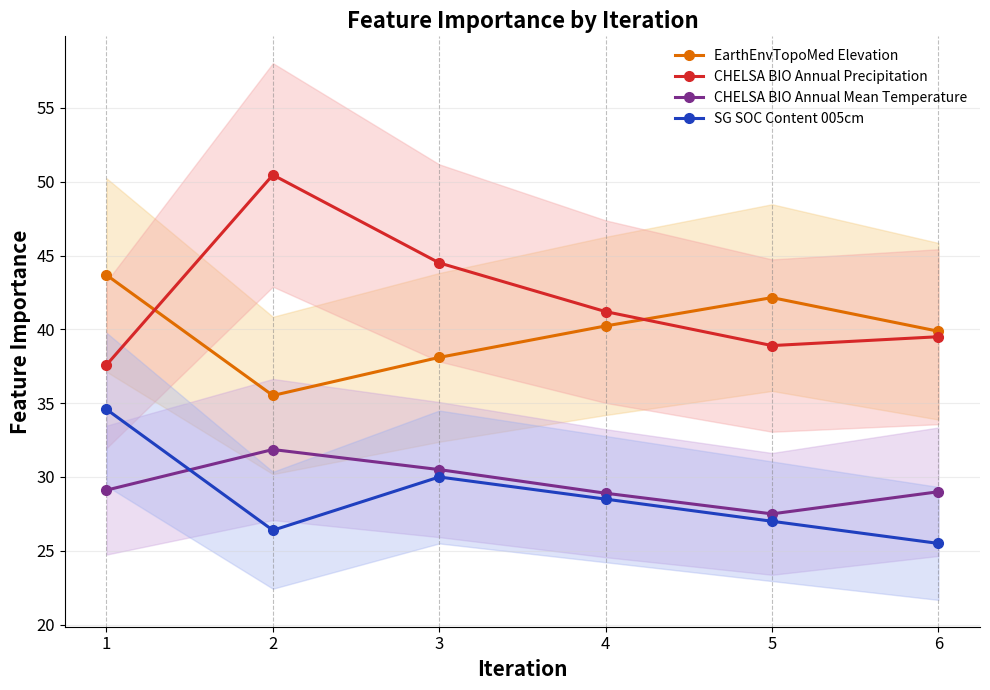

Is the value of CHELSA BIO Annual Precipitation at 4 greater than the value of SG SOC Content 005cm at 5?

Yes